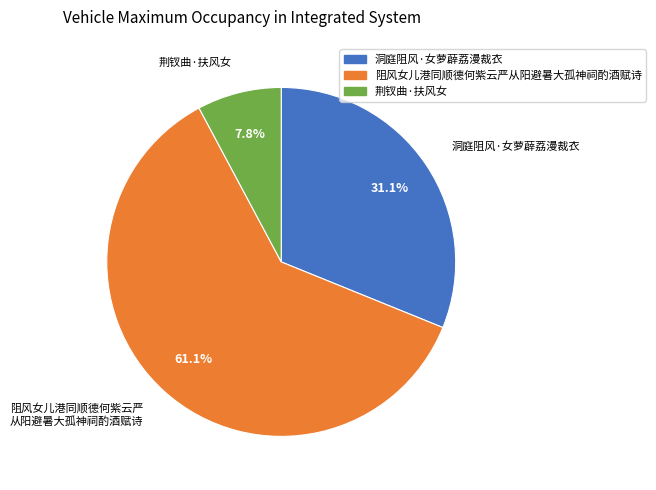

To the nearest percent, what percentage of the pie is 荆钗曲·扶风女?

8%